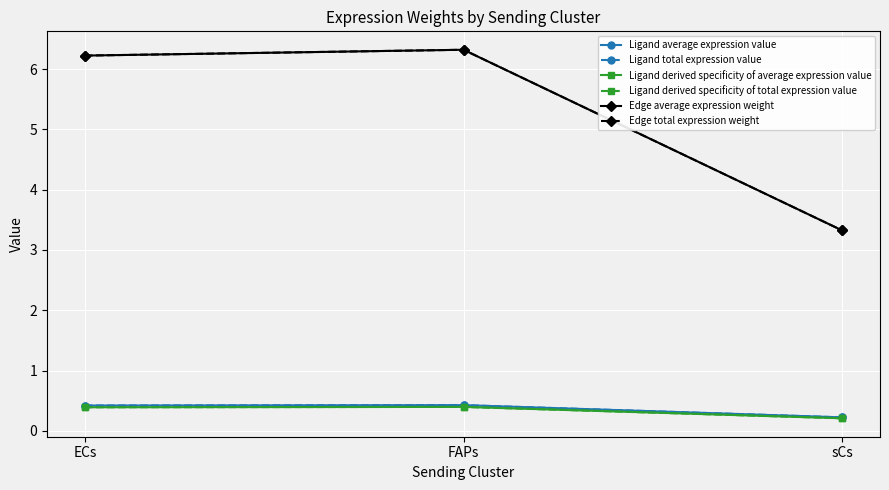

Is this an area chart (filled region under the line)?

No